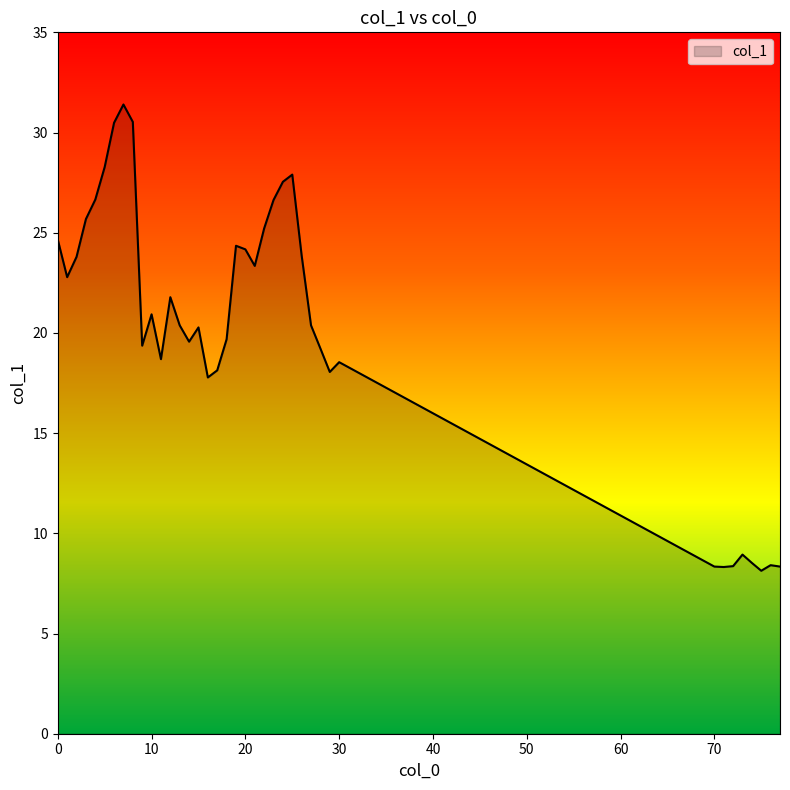

What is the difference between the maximum and minimum values?

23.3